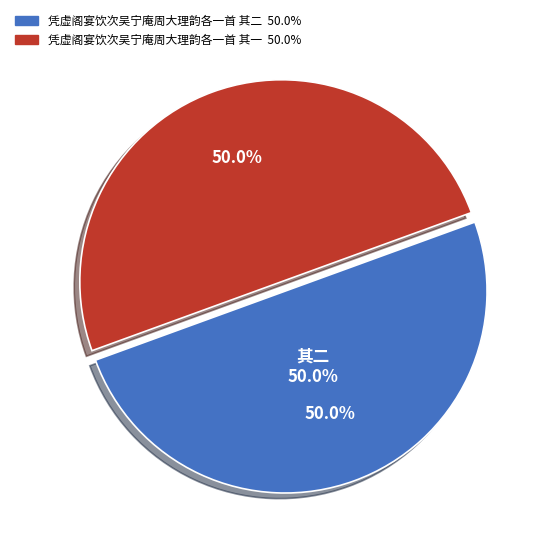

Combined, do 凭虚阁宴饮次吴宁庵周大理韵各一首 其二 and 凭虚阁宴饮次吴宁庵周大理韵各一首 其一 account for over 50%?

Yes